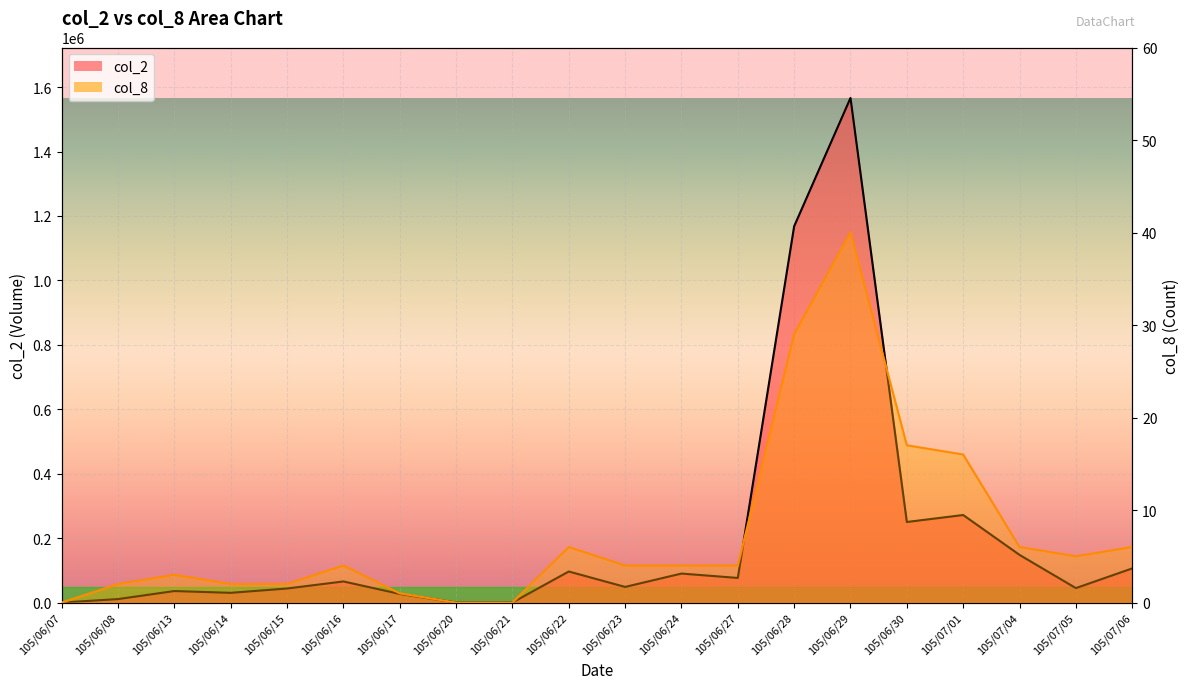

Which series changed the most between 105/06/30 and 105/07/06?

col_2